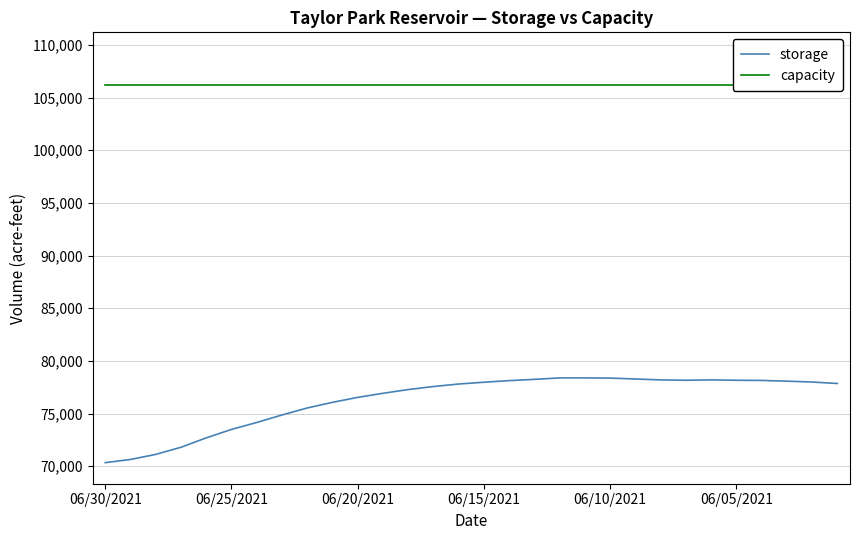

Rank the series by their average value, from highest to lowest.

capacity, storage